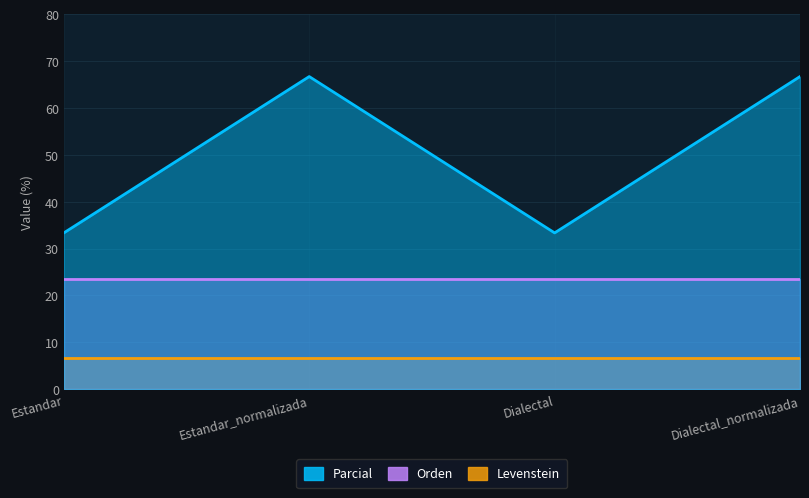

Reading right to left, what are all the values shown in this chart?

Parcial: Dialectal_normalizada=66.7	Dialectal=33.3	Estandar_normalizada=66.7	Estandar=33.3
Orden: Dialectal_normalizada=23.5	Dialectal=23.5	Estandar_normalizada=23.5	Estandar=23.5
Levenstein: Dialectal_normalizada=6.7	Dialectal=6.7	Estandar_normalizada=6.7	Estandar=6.7